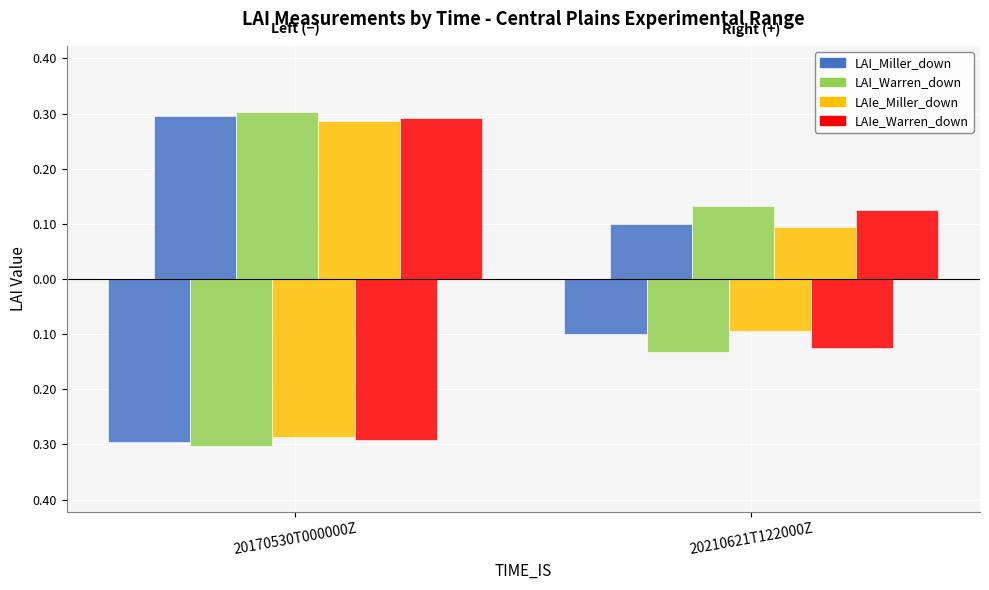

Which series changed the most between 20170530T000000Z and 20210621T122000Z?

LAI_Miller_down